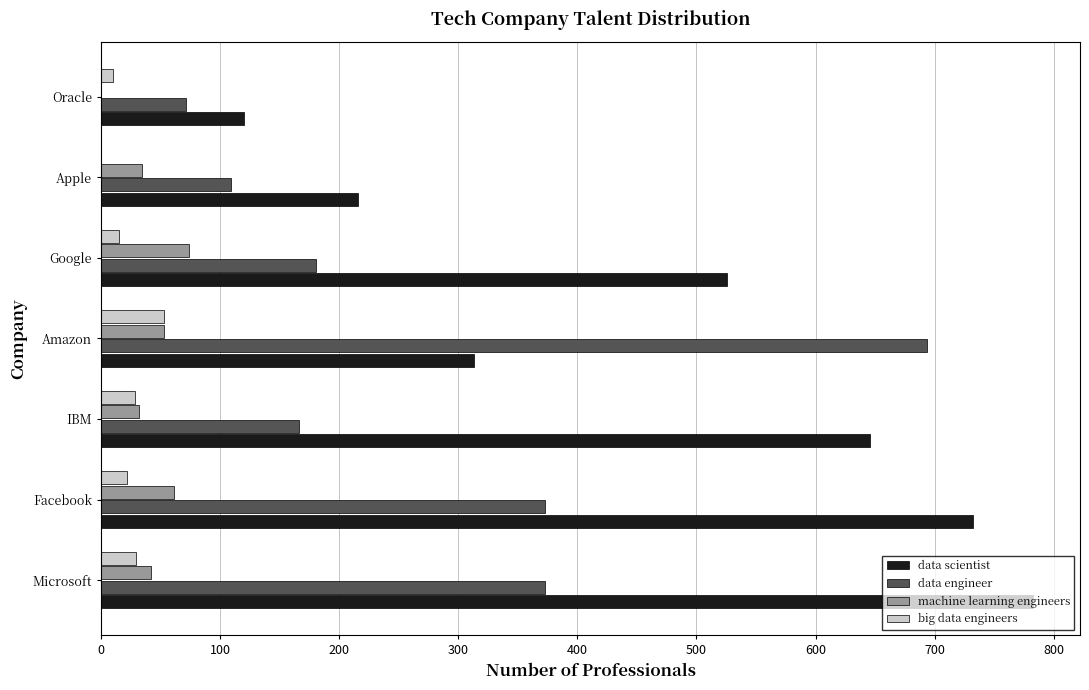

What is the sum of the big data engineers values at Apple and IBM?

28